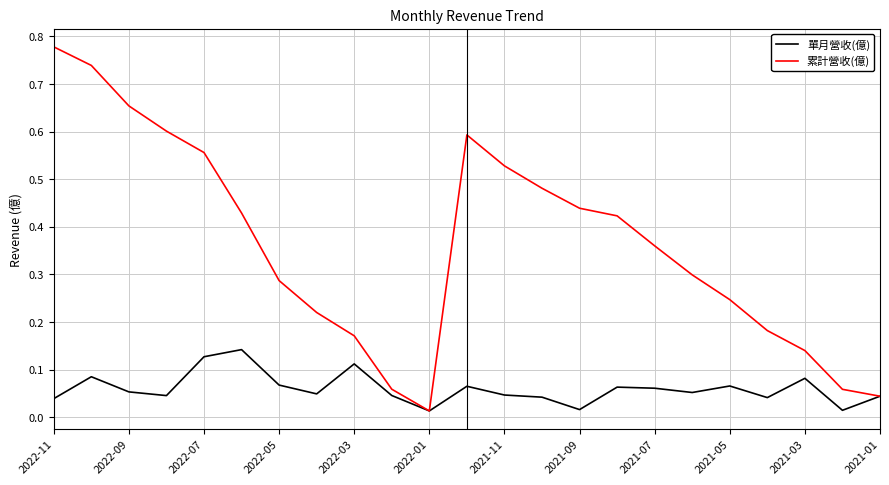

List the series in order of their peak value, lowest first.

單月營收(億), 累計營收(億)